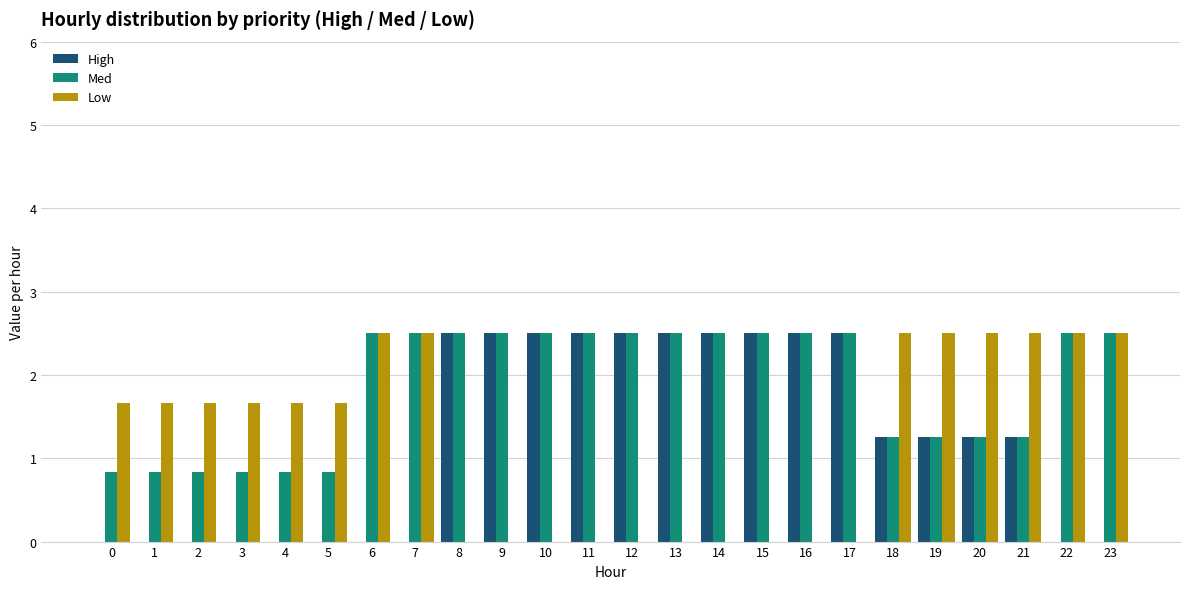

What is the highest value of the Med series?

2.5